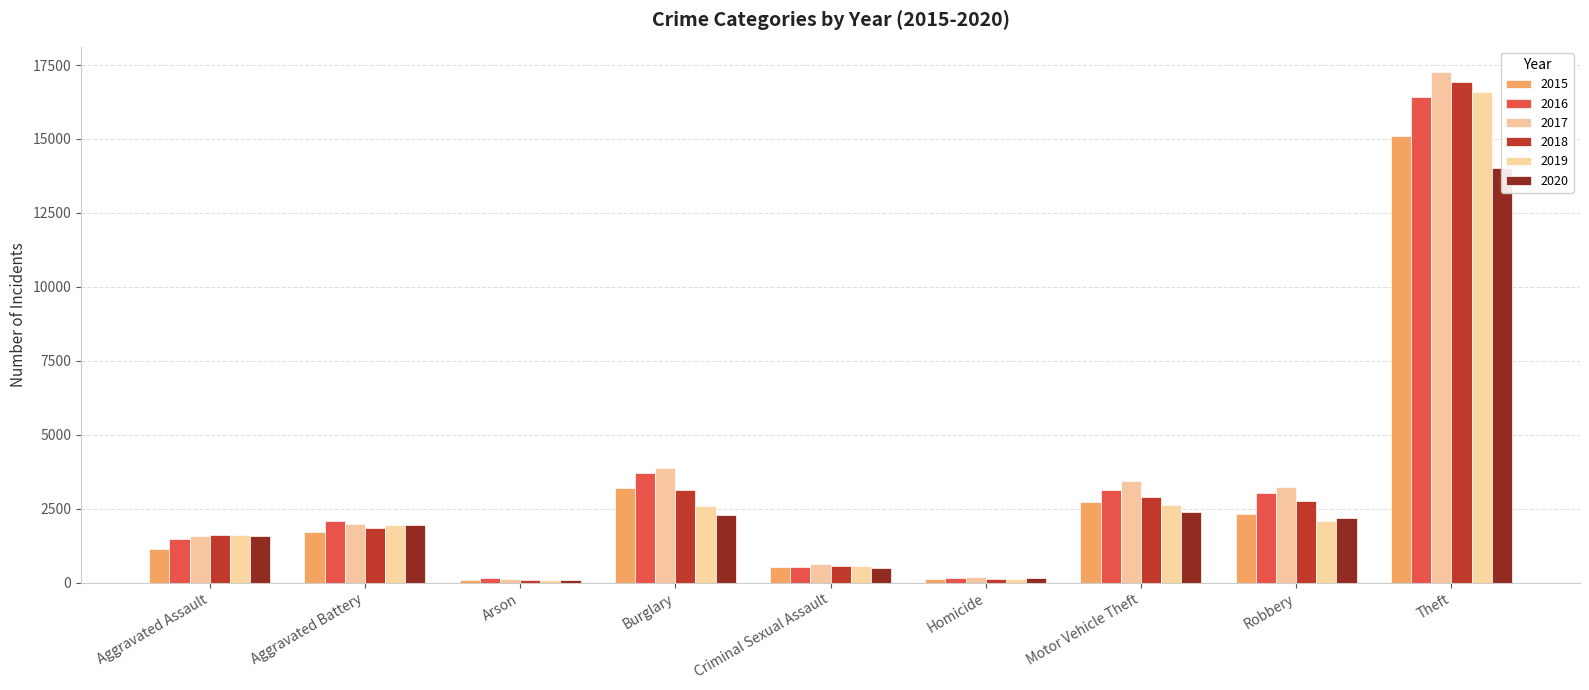

Which category has the highest value in the 2018 series?

Theft